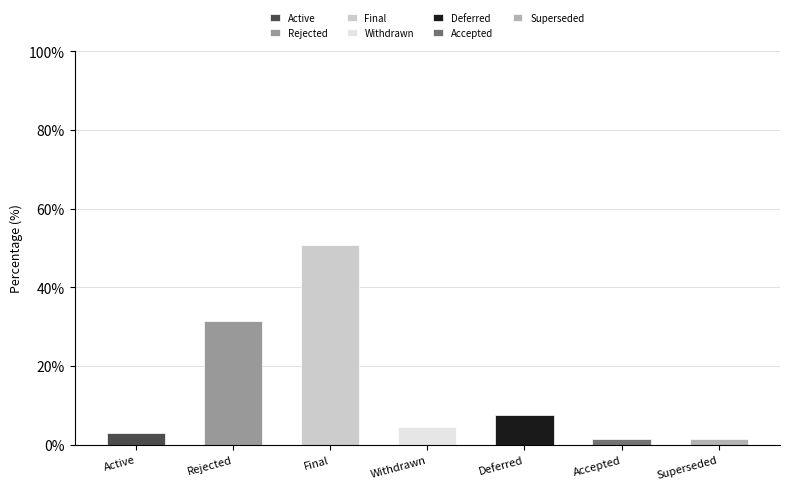

What is the smallest value displayed?

1.5